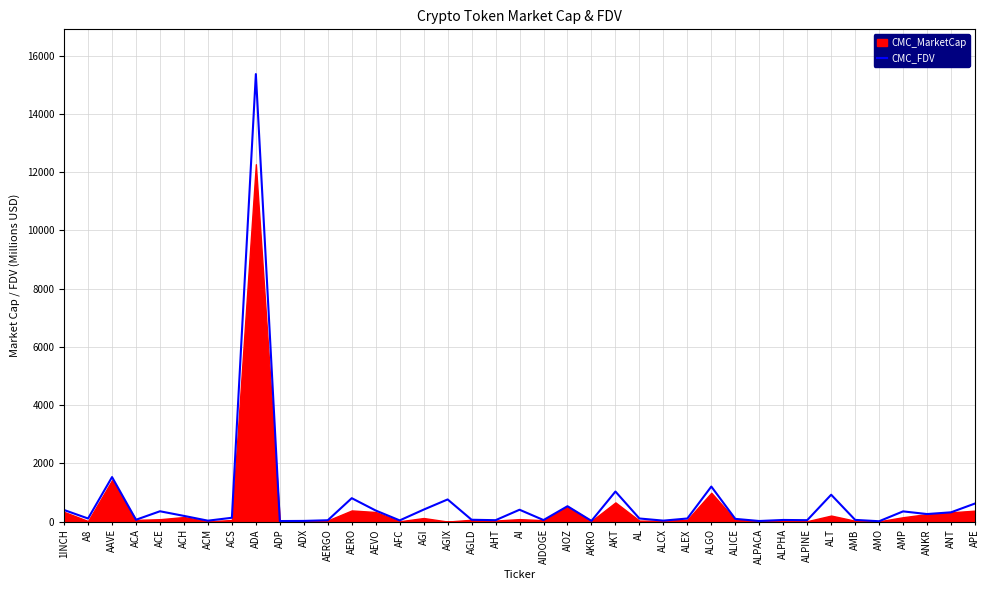

Where is the first local maximum?

AAVE